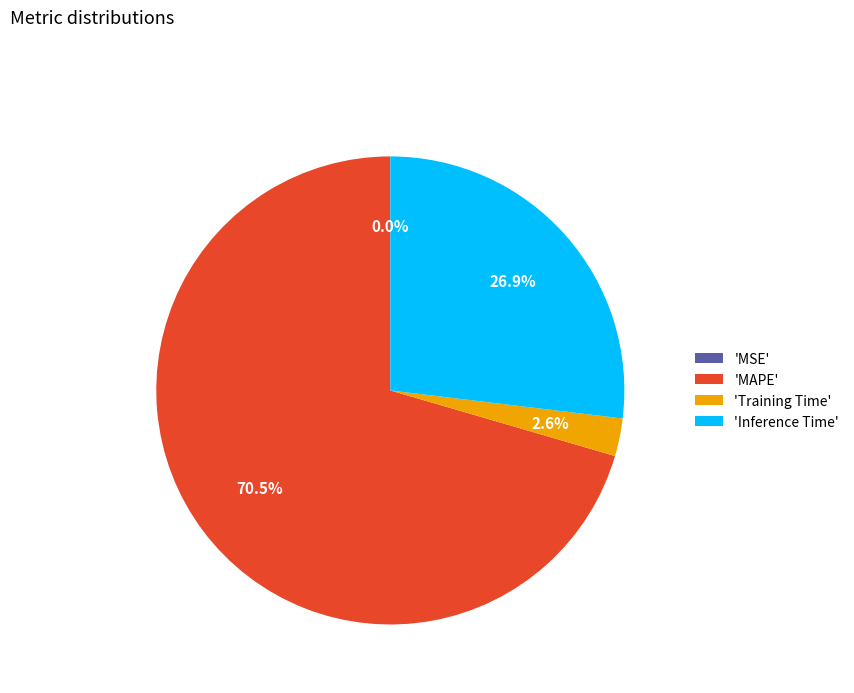

Combined, do 'Inference Time' and 'Training Time' account for over 50%?

No